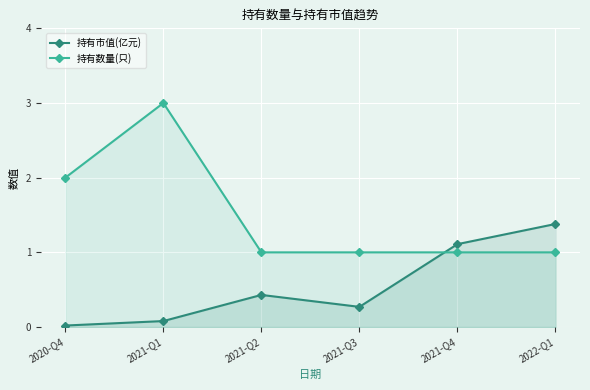

What is the total value across all series at 2021-Q2?

1.4